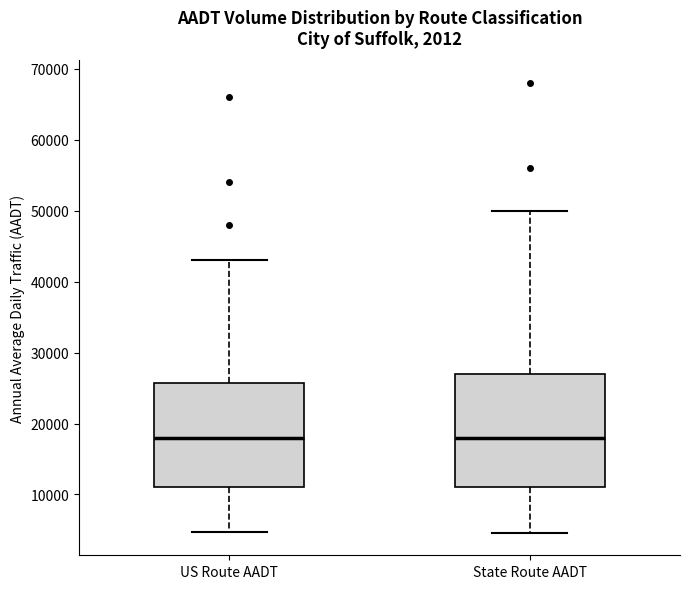

Reading left to right, transcribe this box plot: for each box, give where its median line is, the range the box spans, and where its two whiskers end, as read against the y-axis. The values are not printed on the chart, so give them approximately, as read against the axis.

US Route AADT: median 18000, box 11000 to 26000, whiskers 5000 to 43000
State Route AADT: median 18000, box 11000 to 27000, whiskers 5000 to 50000